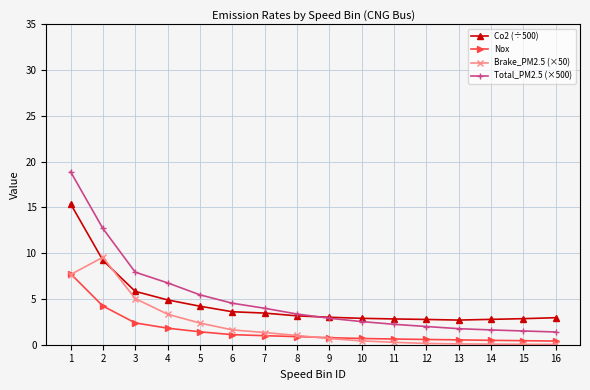

What is the highest value of the Nox series?

7.8